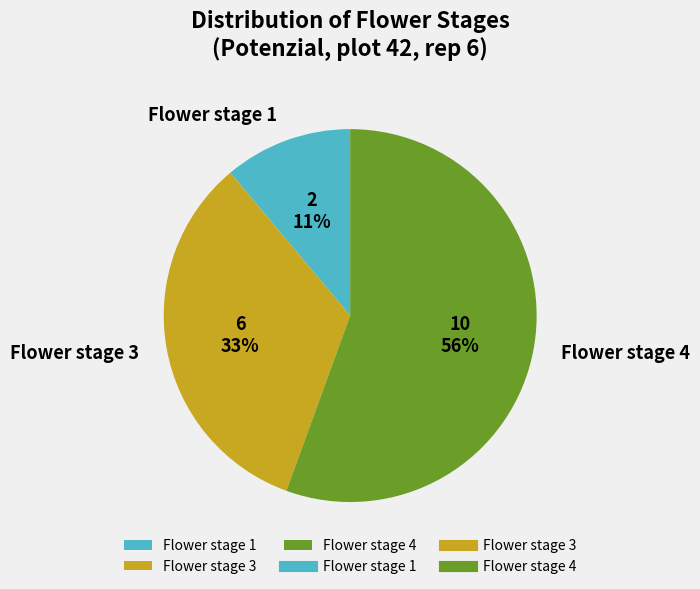

To the nearest percent, what portion does Flower stage 3 represent?

33%